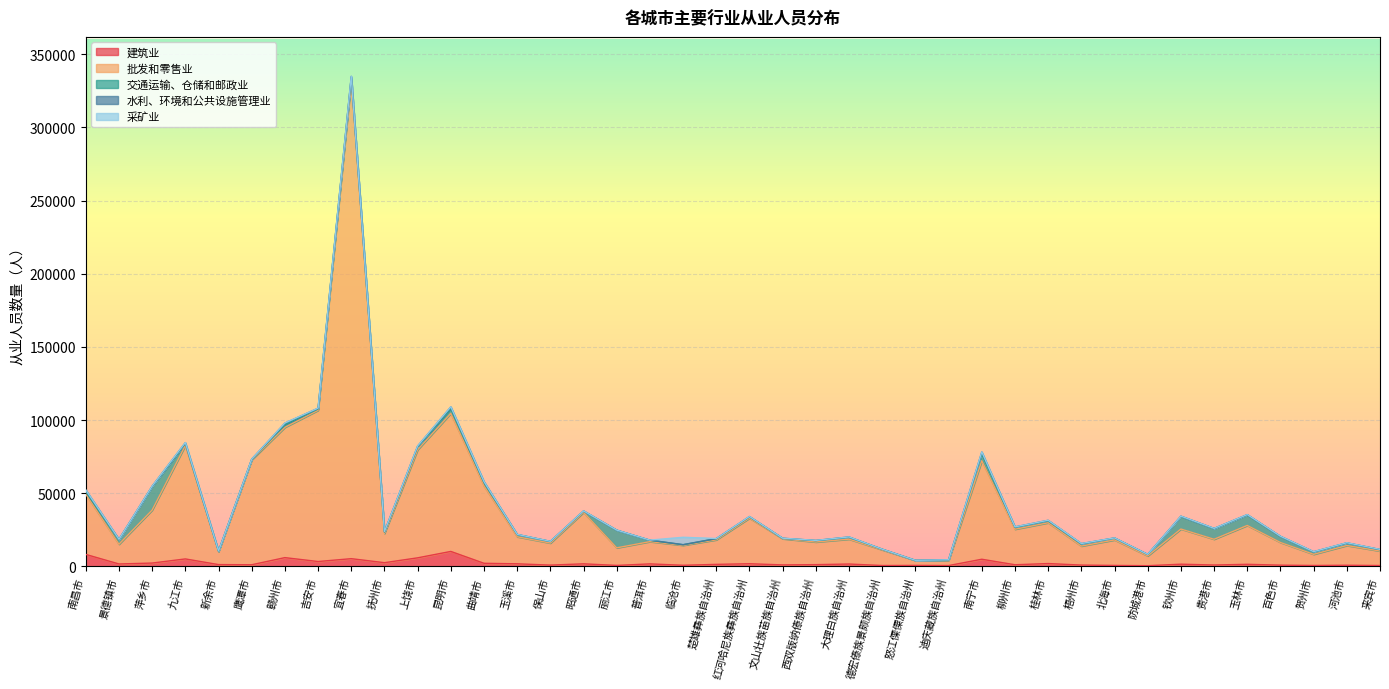

Which series has the widest spread of values?

批发和零售业